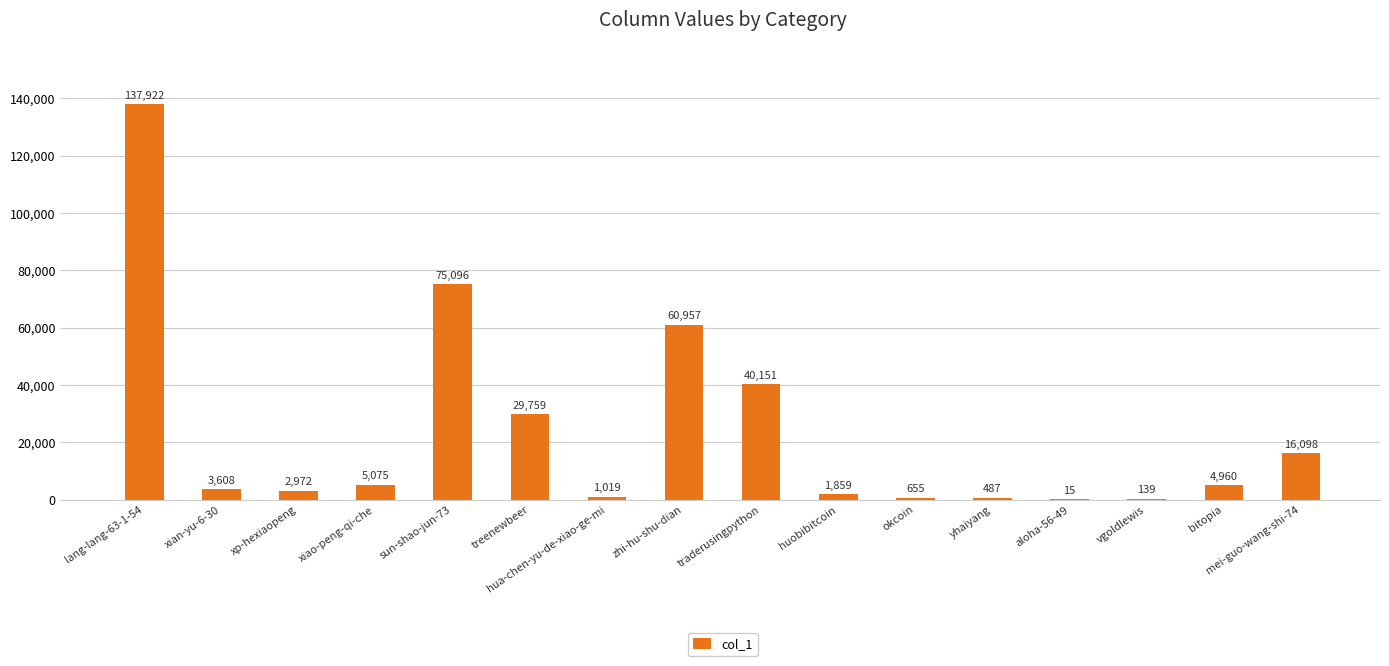

Reading left to right, transcribe all the data shown in this chart.

lang-lang-63-1-54=137922	xian-yu-6-30=3608	xp-hexiaopeng=2972	xiao-peng-qi-che=5075	sun-shao-jun-73=75096	treenewbeer=29759	hua-chen-yu-de-xiao-ge-mi=1019	zhi-hu-shu-dian=60957	traderusingpython=40151	huobibitcoin=1859	okcoin=655	yhaiyang=487	aloha-56-49=15	vgoldlewis=139	bitopia=4960	mei-guo-wang-shi-74=16098